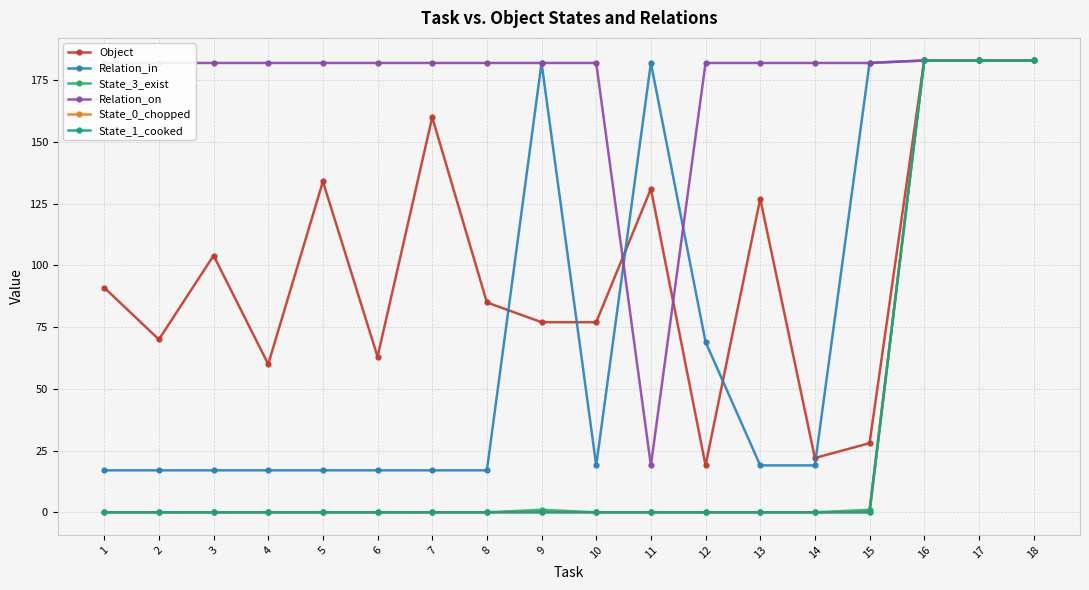

Reading left to right, list all the values displayed in this chart.

Object: 91	70	104	60	134	63	160	85	77	77	131	19	127	22	28	183	183	183
Relation_in: 17	17	17	17	17	17	17	17	182	19	182	69	19	19	182	183	183	183
State_3_exist: 0	0	0	0	0	0	0	0	1	0	0	0	0	0	1	183	183	183
Relation_on: 182	182	182	182	182	182	182	182	182	182	19	182	182	182	182	183	183	183
State_0_chopped: 0	0	0	0	0	0	0	0	0	0	0	0	0	0	0	183	183	183
State_1_cooked: 0	0	0	0	0	0	0	0	0	0	0	0	0	0	0	183	183	183